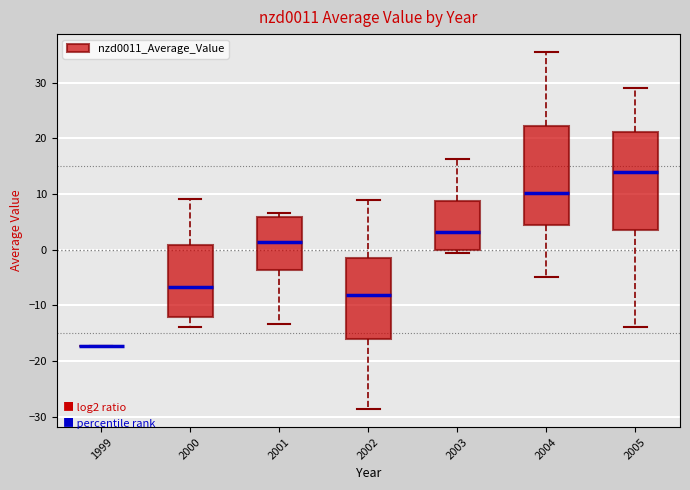

Where is the upper edge of the box at x = 2000 on the y-axis? The values are not printed on the chart, so give them approximately, as read against the axis.

1